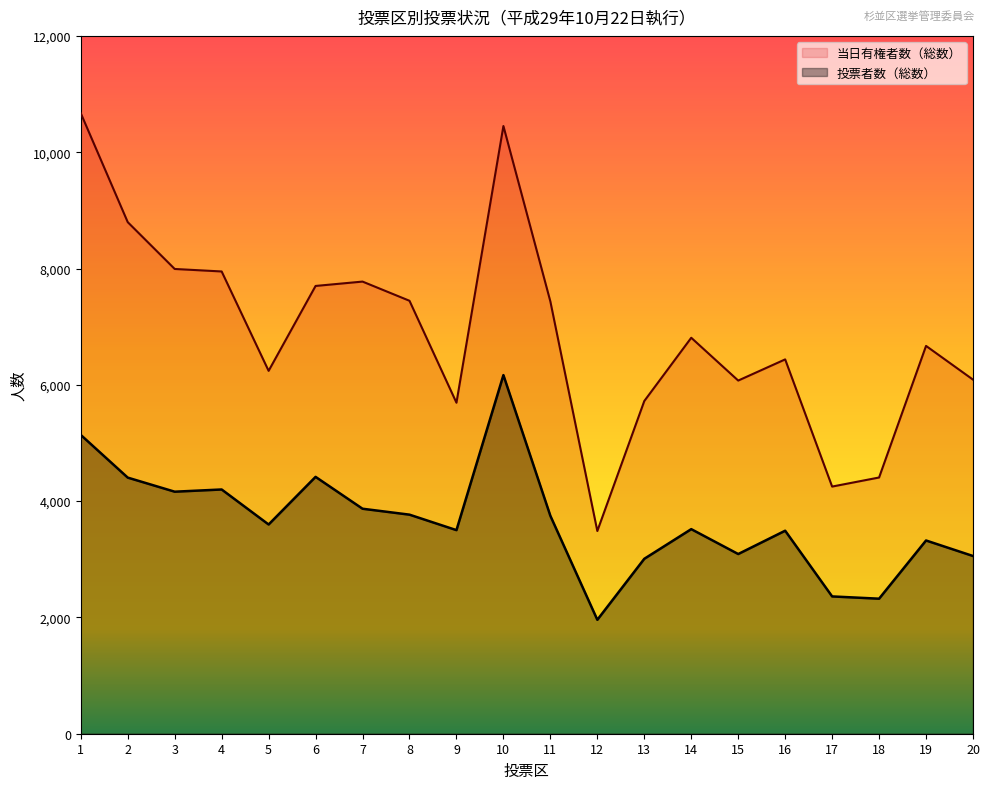

Rank the series by their maximum value, from lowest to highest.

投票者数（総数）, 当日有権者数（総数）